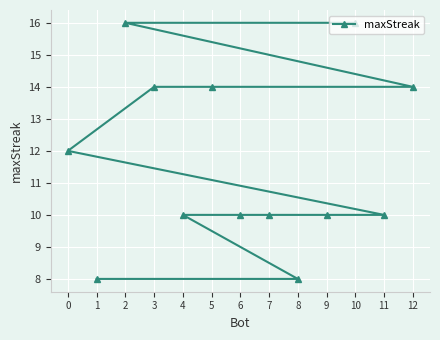

What is the sum of all values?

152